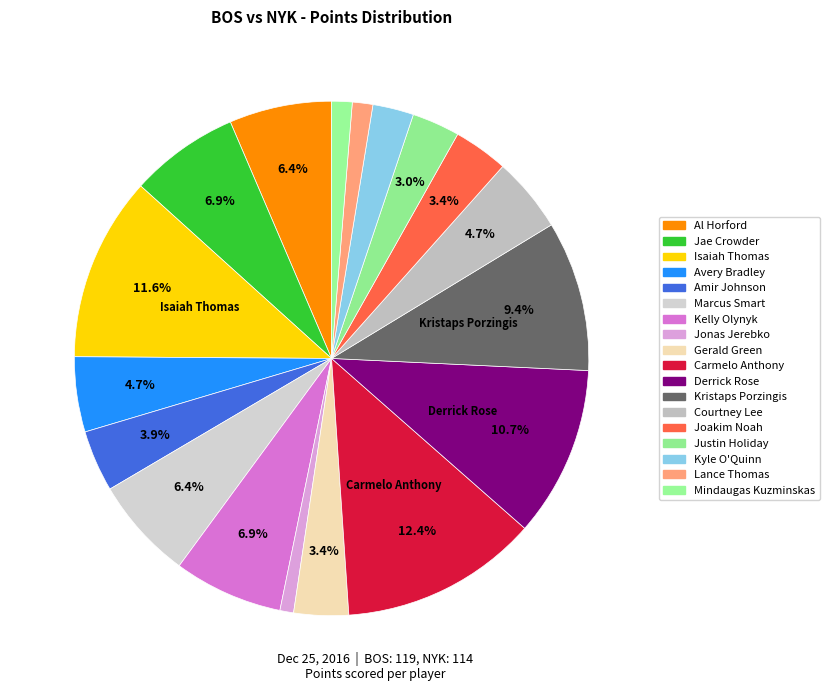

Count the number of slices in the pie.

18